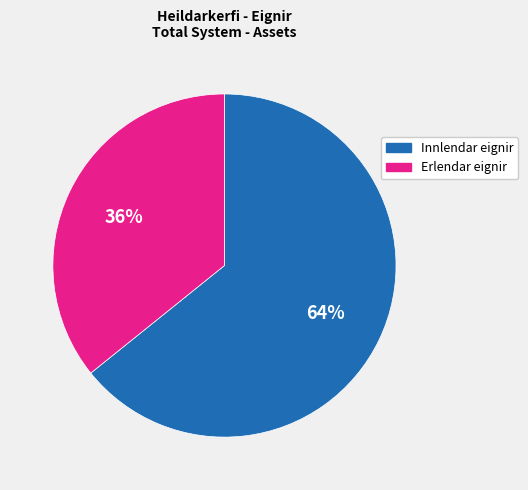

Rank the categories by value from lowest to highest.

Erlendar eignir, Innlendar eignir